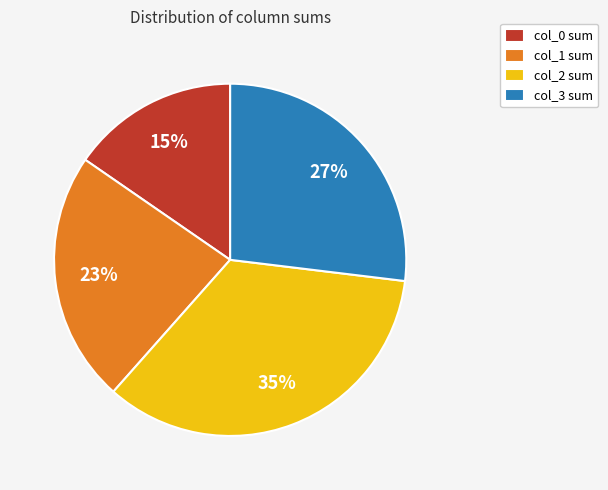

To the nearest percent, what is the combined percentage of col_0 sum and col_2 sum?

50%